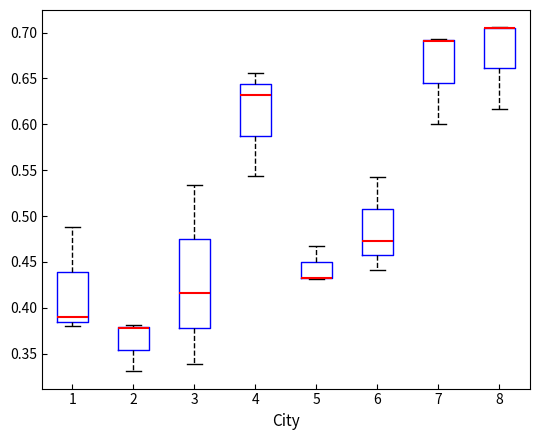

Where is the lower edge of the box at x = 2 on the y-axis? The values are not printed on the chart, so give them approximately, as read against the axis.

0.355